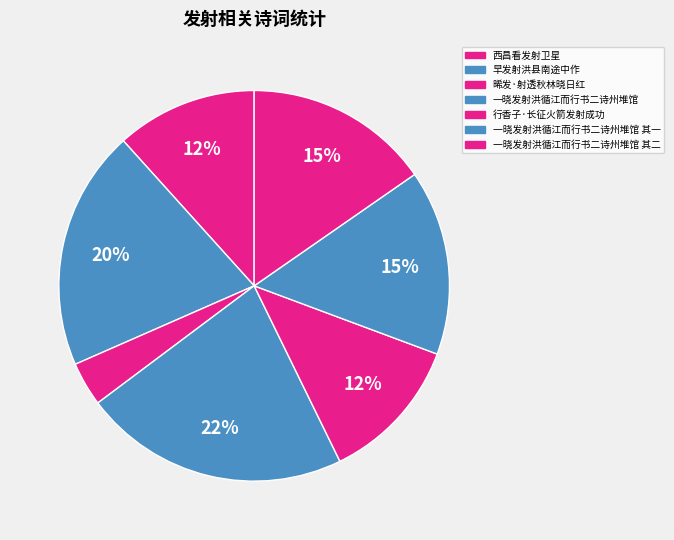

What is the largest slice in the pie chart?

一晓发射洪循江而行书二诗州堆馆